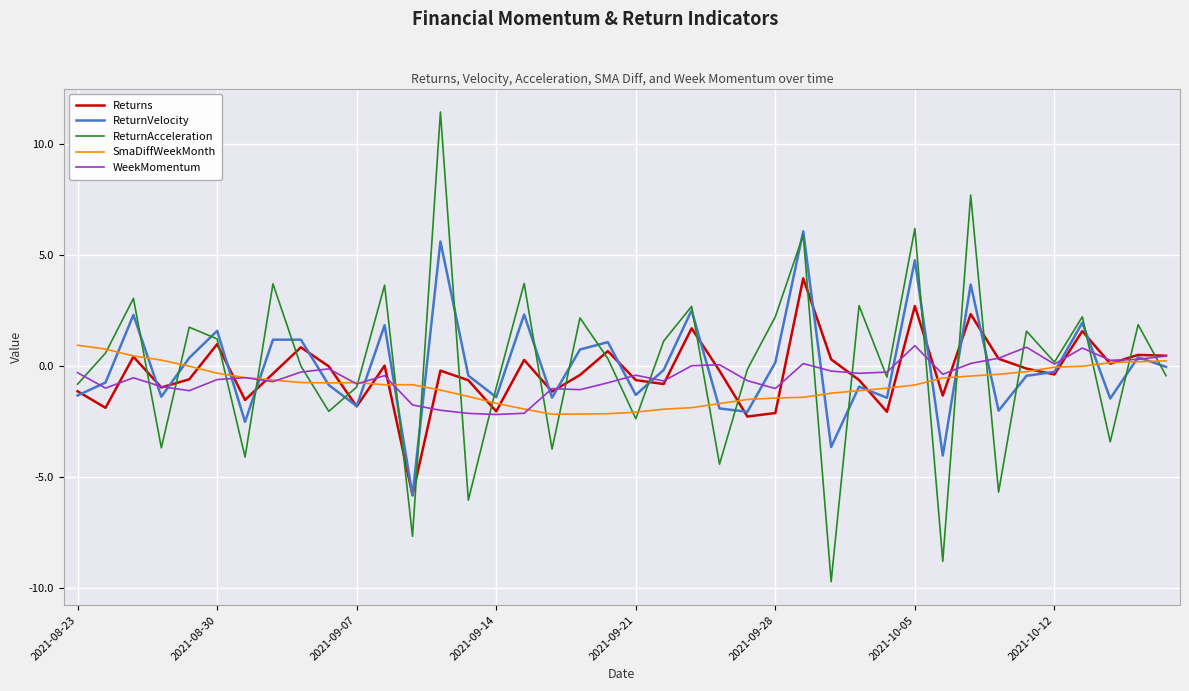

What is the difference between the second highest and second lowest values in the SmaDiffWeekMonth series?

2.9